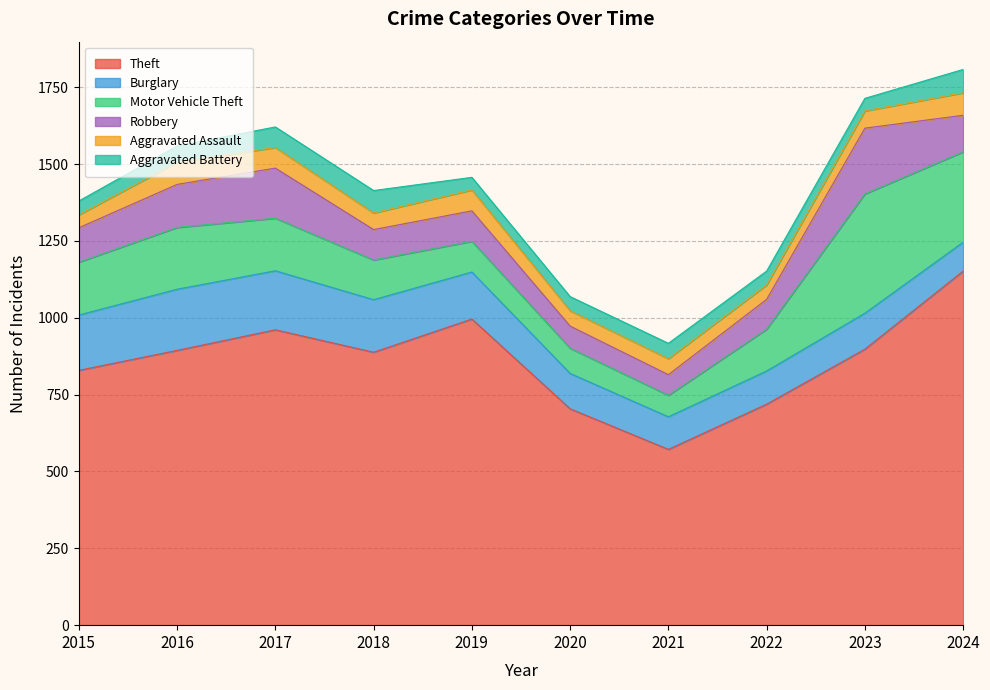

What is the value of the Burglary point at the 4th from the left?

171